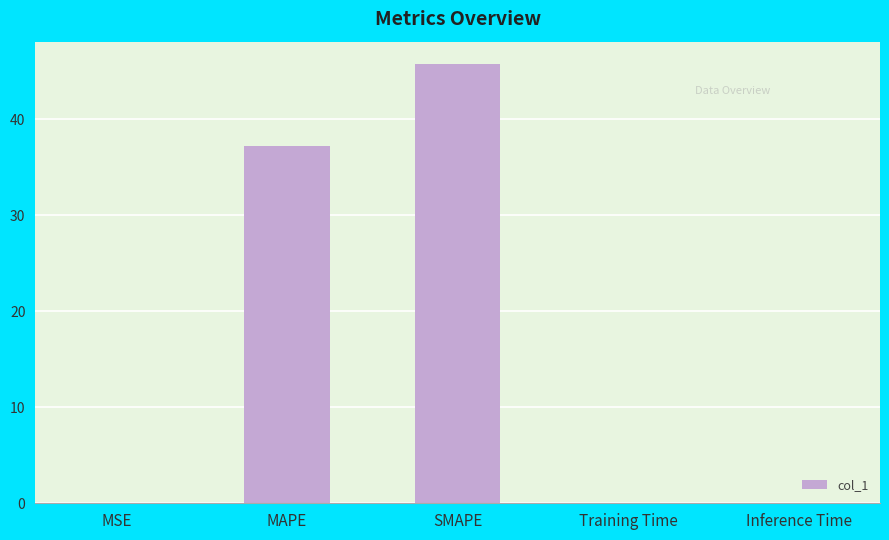

Are the bars grouped side by side (vs. stacked)?

No